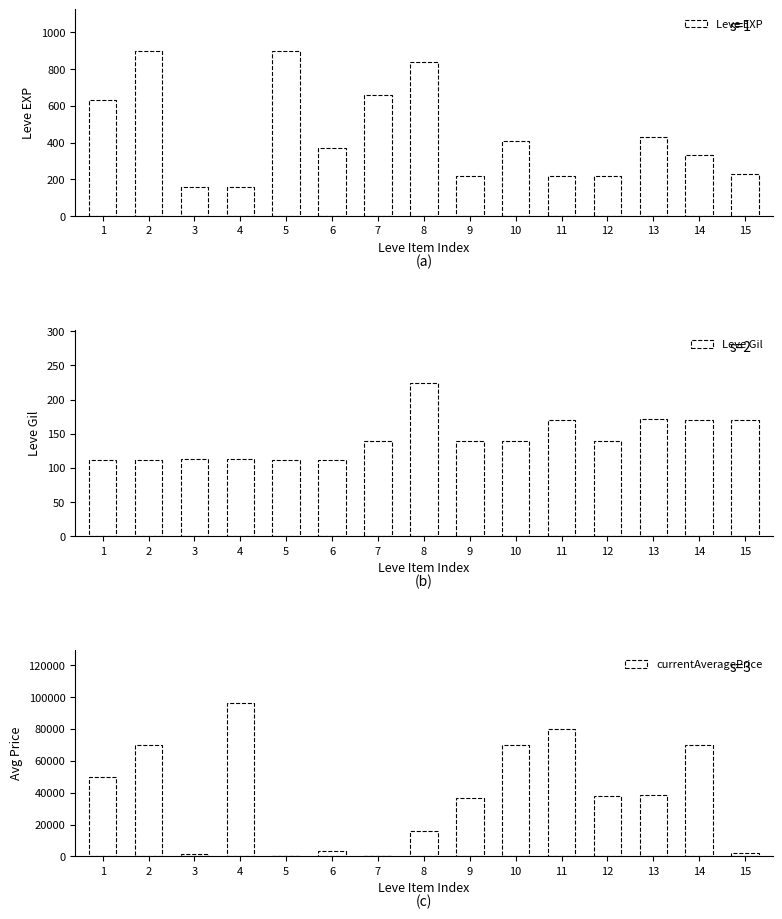

Count the number of data series in this chart.

3